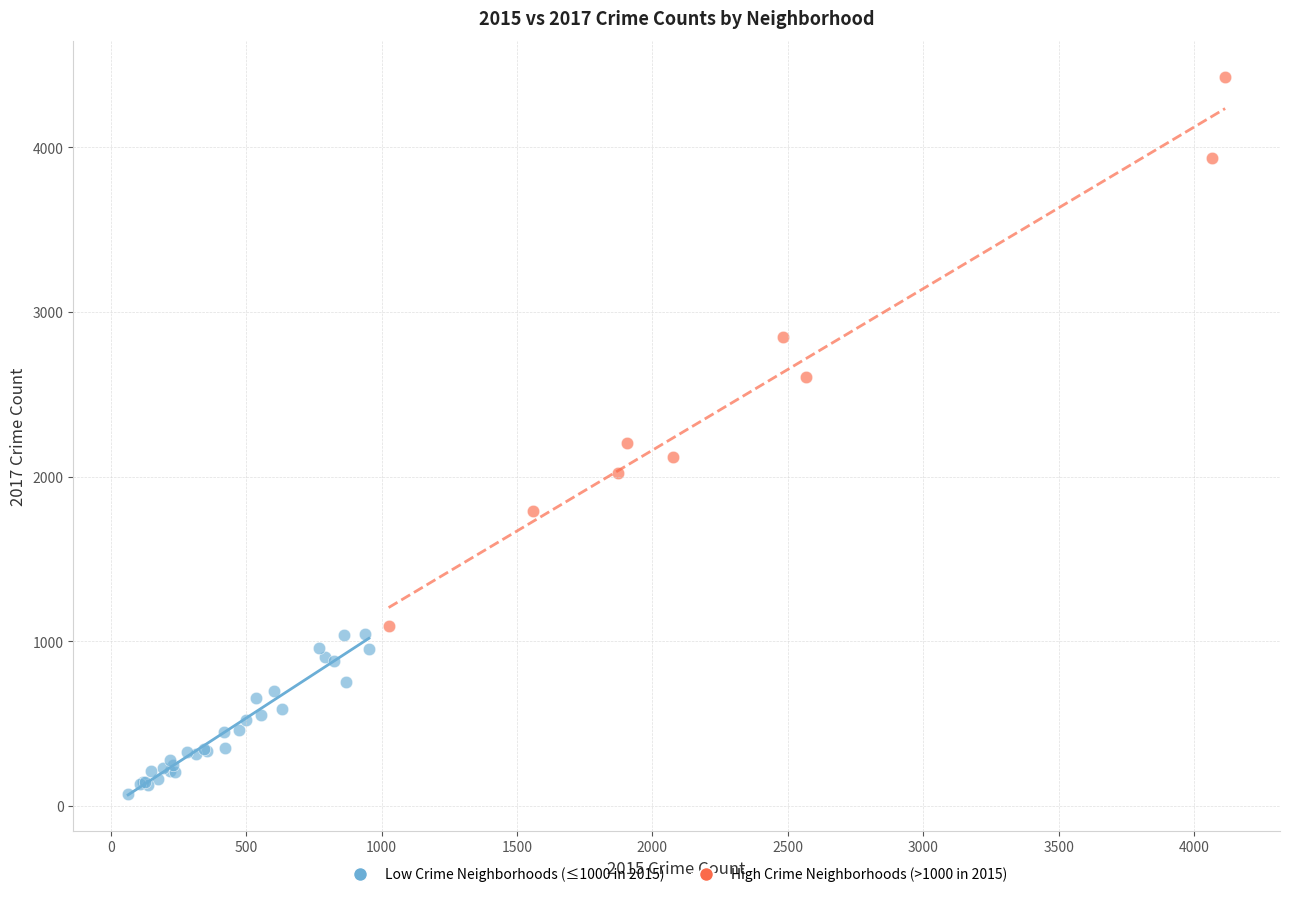

What are all the series names shown in the legend?

Low Crime Neighborhoods (≤1000 in 2015), High Crime Neighborhoods (>1000 in 2015)